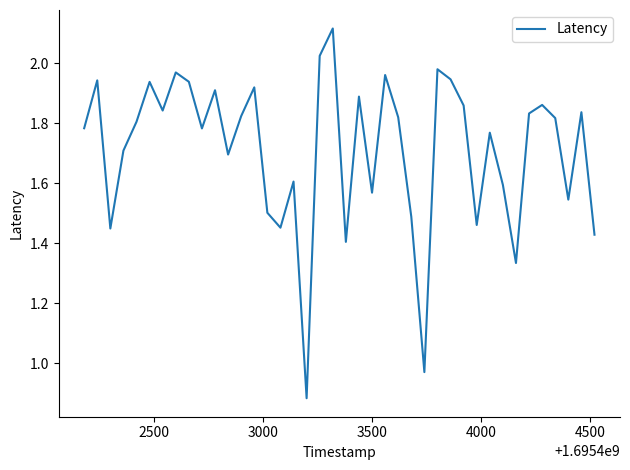

How many categories are shown in the chart?

40